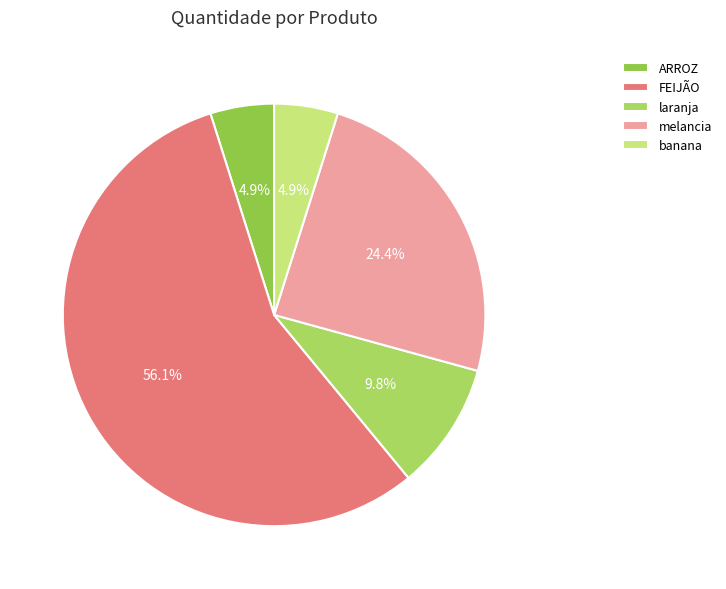

To the nearest percent, what is the difference between the banana and melancia slice percentages?

20%